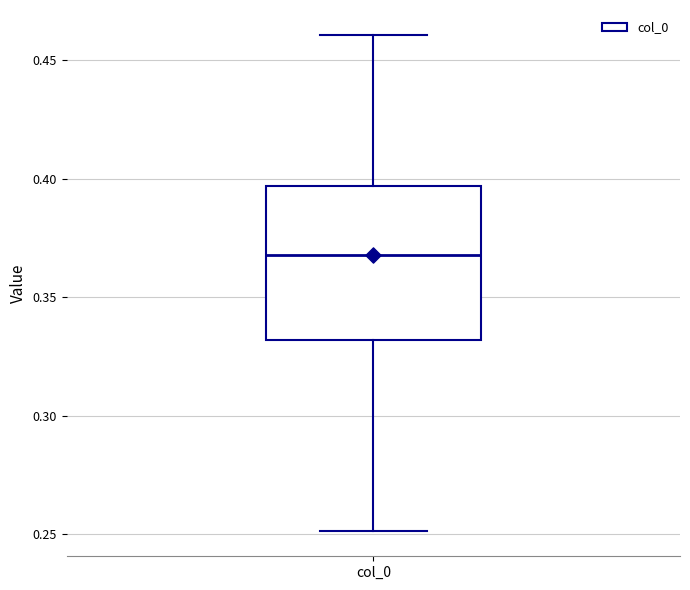

Transcribe this box plot: give where the median line is, the range the box spans, and where the two whiskers end, as read against the y-axis. The values are not printed on the chart, so give them approximately, as read against the axis.

median 0.370, box 0.330 to 0.395, whiskers 0.250 to 0.460